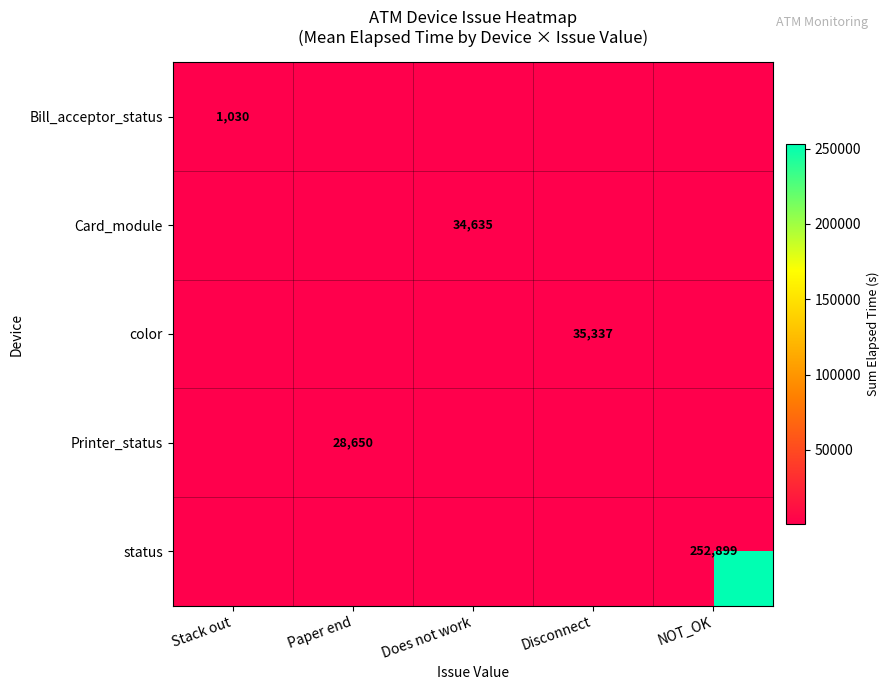

Is it true that Printer_status equals 28650 at Paper end?

True